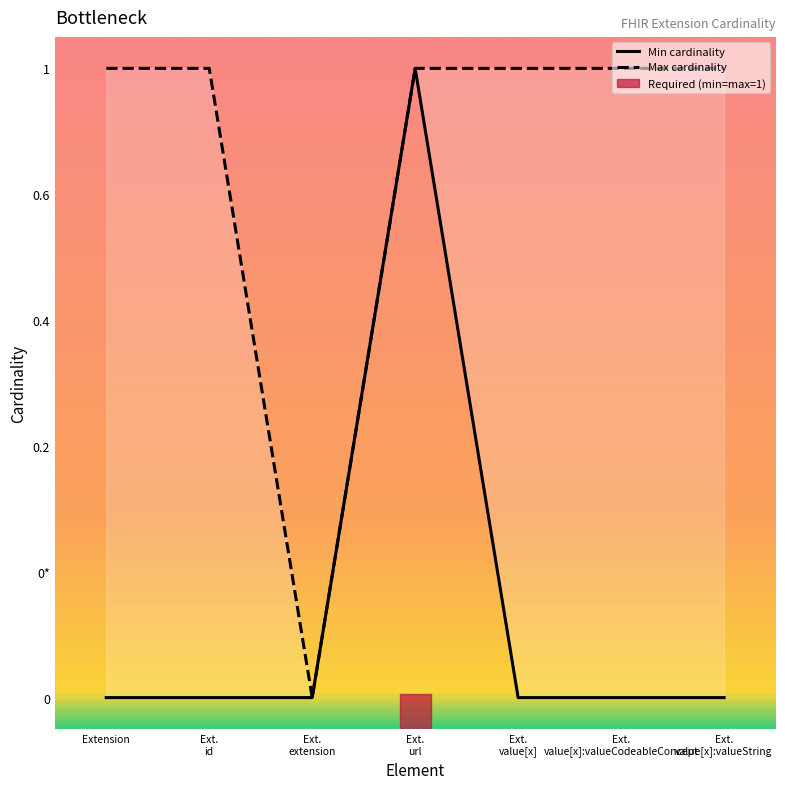

Reading right to left, what are all the values shown in this chart?

Min cardinality: Ext.
value[x]:valueString=0	Ext.
value[x]:valueCodeableConcept=0	Ext.
value[x]=0	Ext.
url=1	Ext.
extension=0	Ext.
id=0	Extension=0
Max cardinality: Ext.
value[x]:valueString=1	Ext.
value[x]:valueCodeableConcept=1	Ext.
value[x]=1	Ext.
url=1	Ext.
extension=0	Ext.
id=1	Extension=1